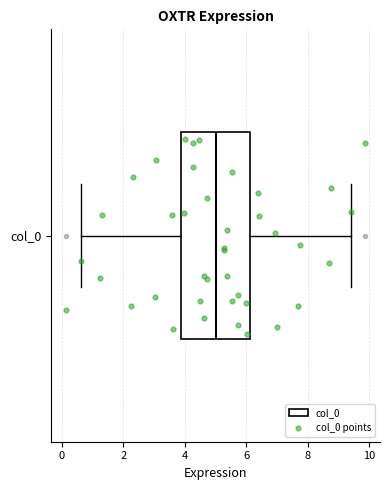

Transcribe this box plot: give where the median line is, the range the box spans, and where the two whiskers end, as read against the x-axis. The values are not printed on the chart, so give them approximately, as read against the axis.

median 5.0, box 3.8 to 6.2, whiskers 0.6 to 9.4